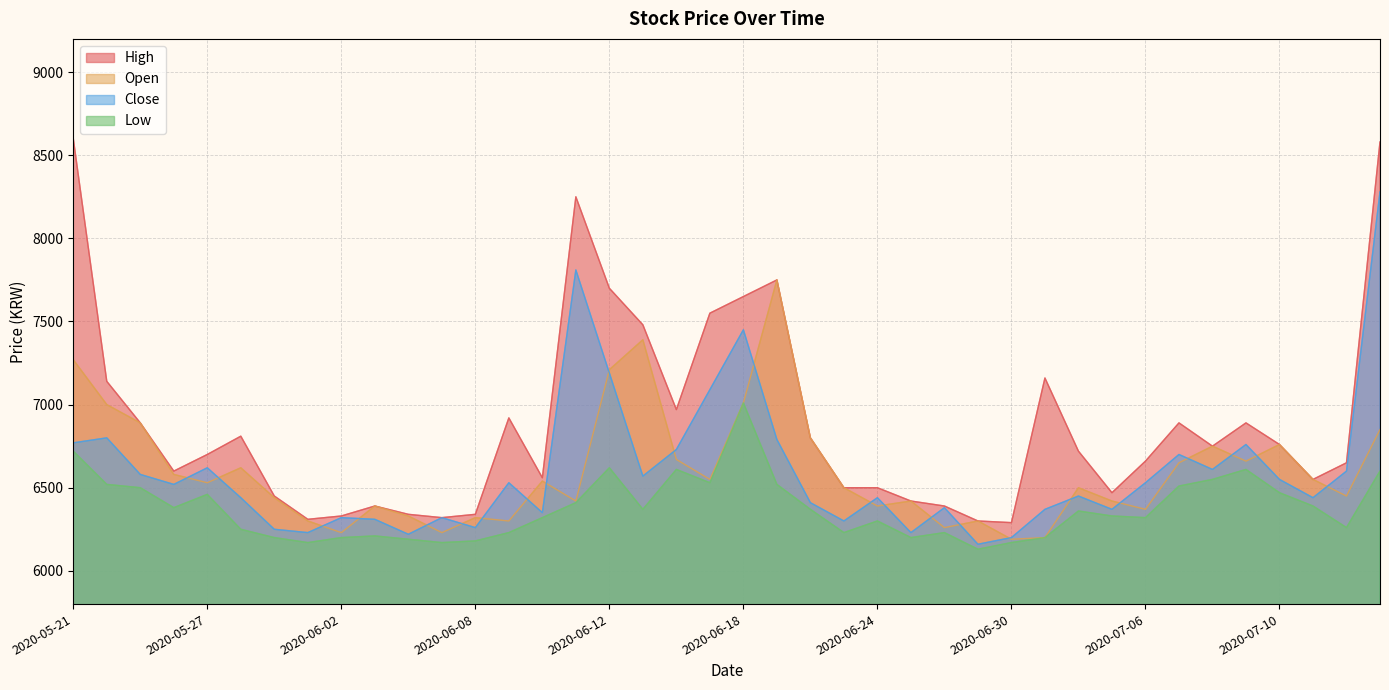

What is the difference between the maximum and minimum values in the Open series?

1560